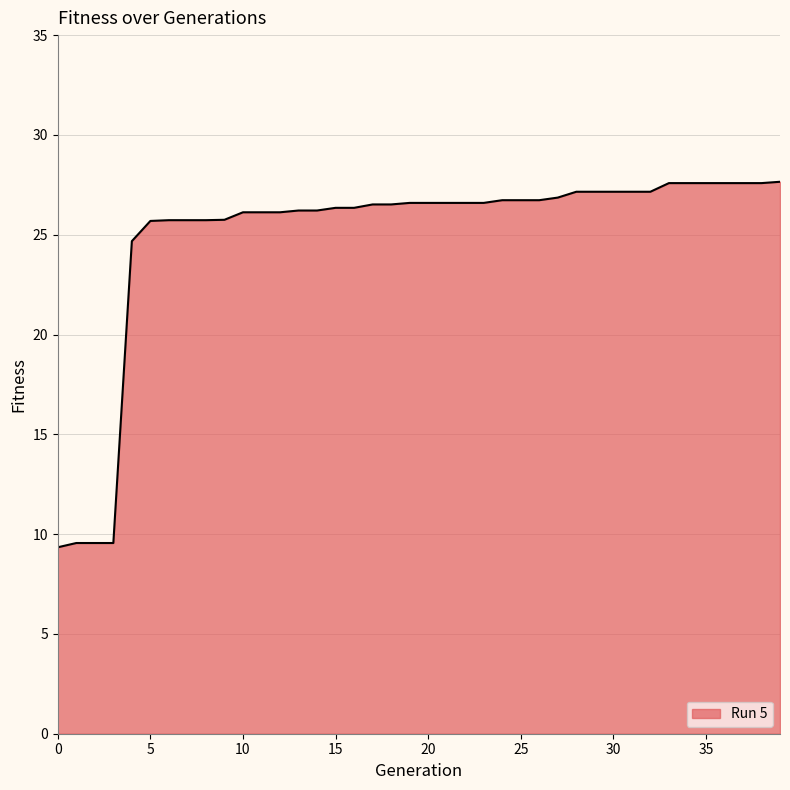

What is the maximum value shown in the chart?

27.7